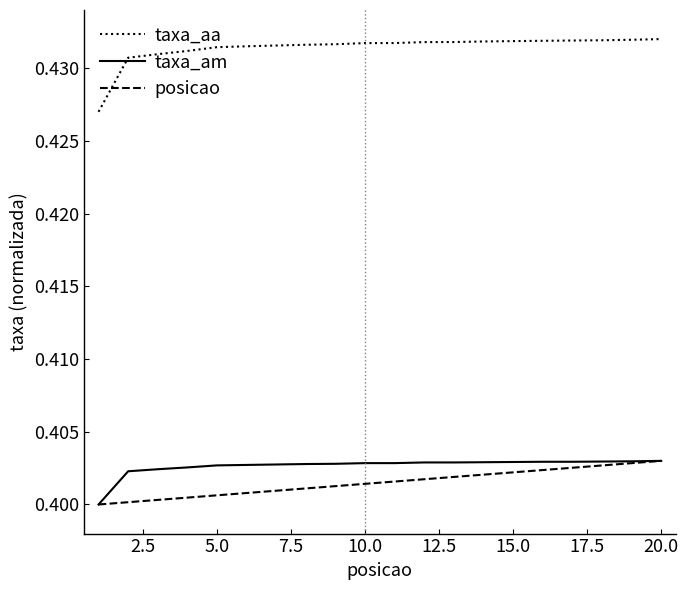

Which series has the largest total across all categories?

taxa_aa